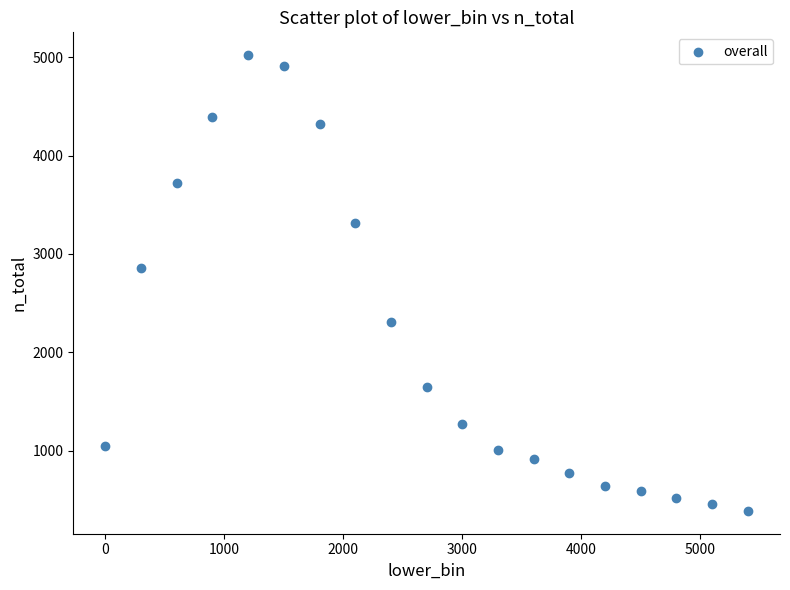

What is the range of Y values (max minus min)?

4634